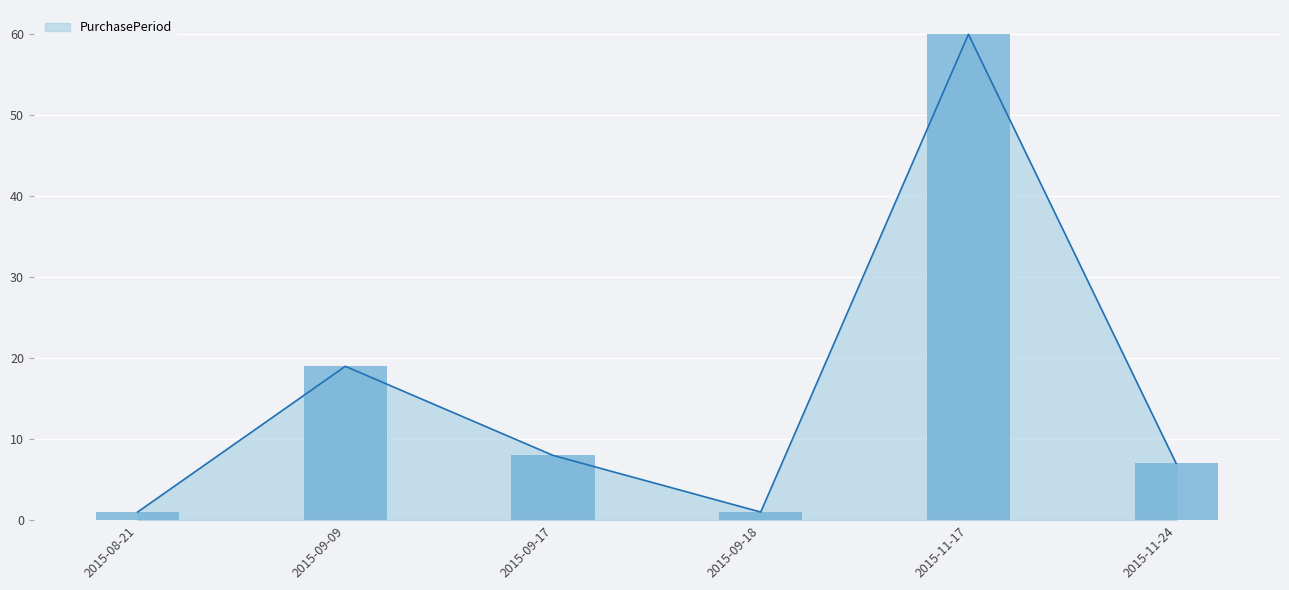

The chart shows a value of 1 at 2015-09-18. True or false?

True